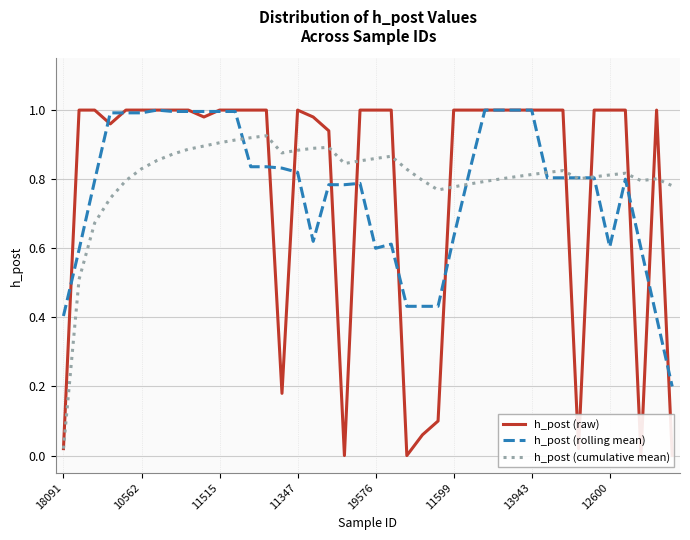

How many categories are shown in the chart?

40